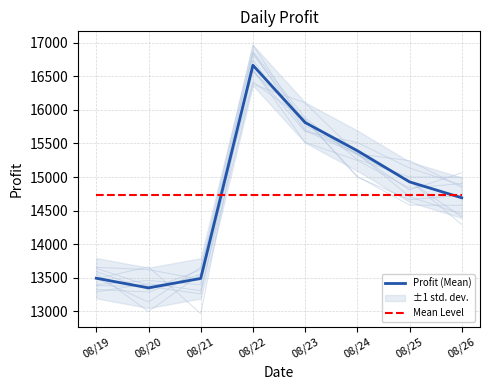

What is the highest value of the Profit (Mean) series?

16663.1